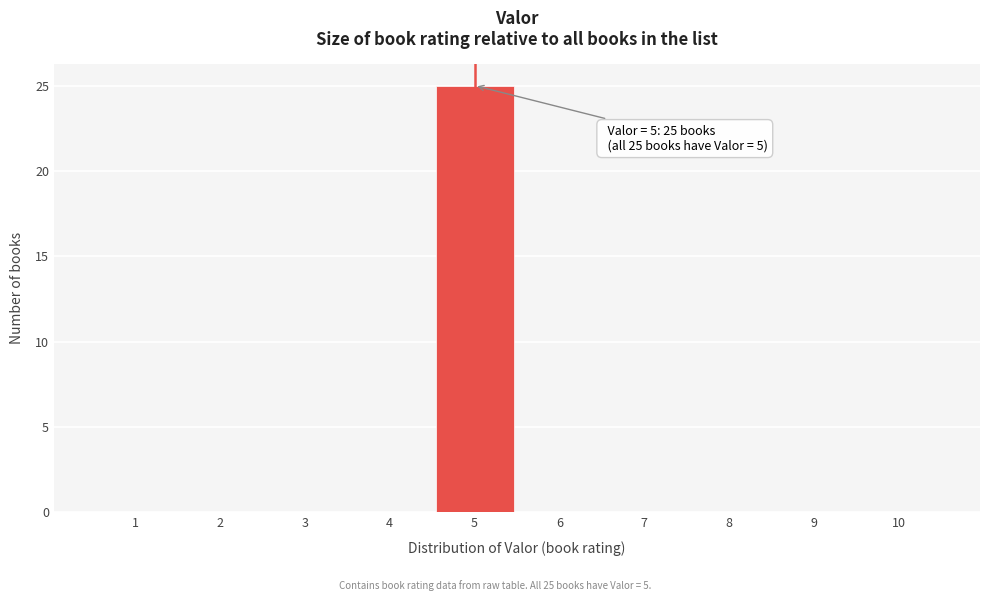

Which range on the x-axis has the tallest bar?

4.5 to 5.5